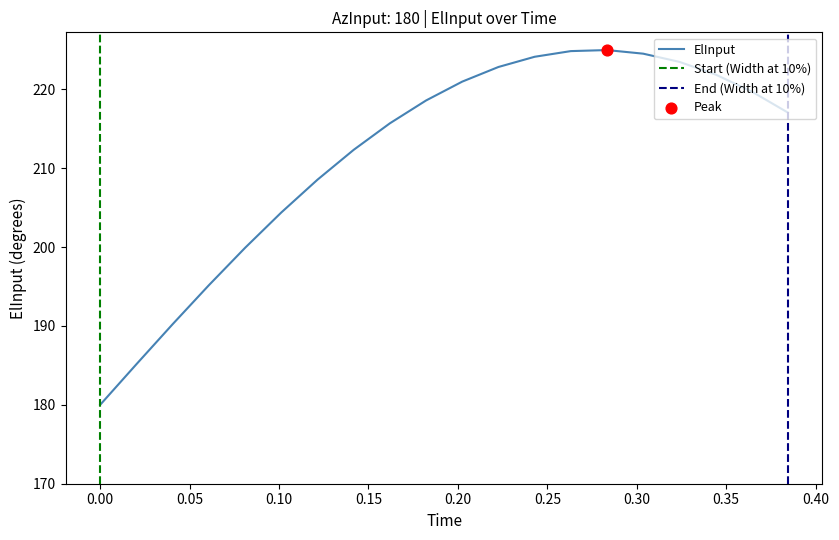

What is the maximum value for ElInput?

225.0